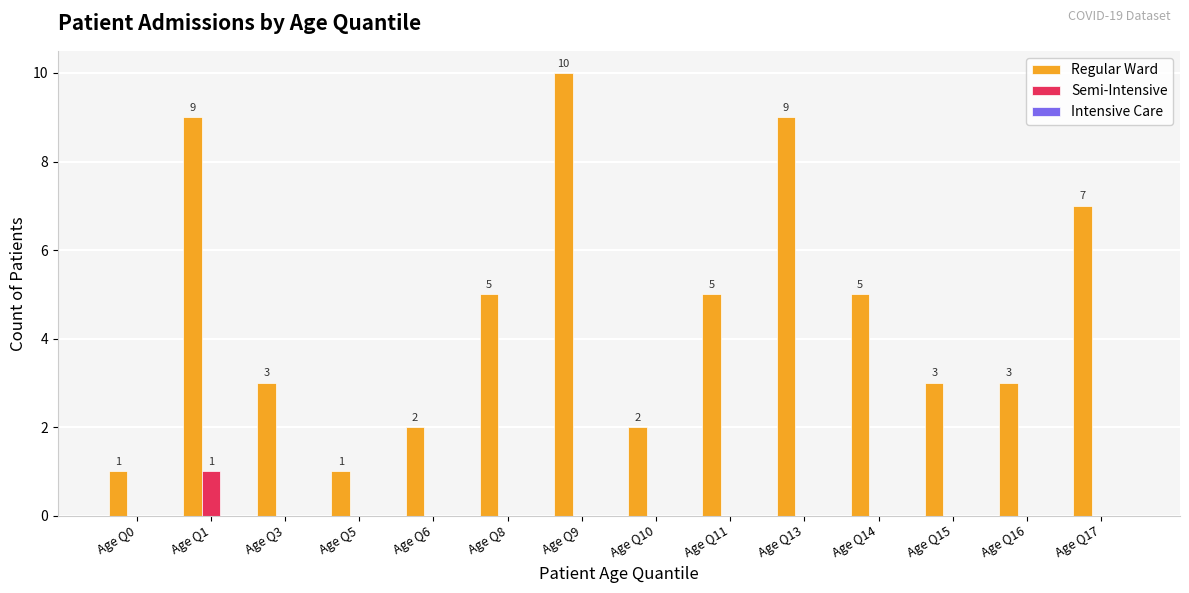

Is the value of Semi-Intensive at Age Q11 greater than the value of Regular Ward at Age Q15?

No